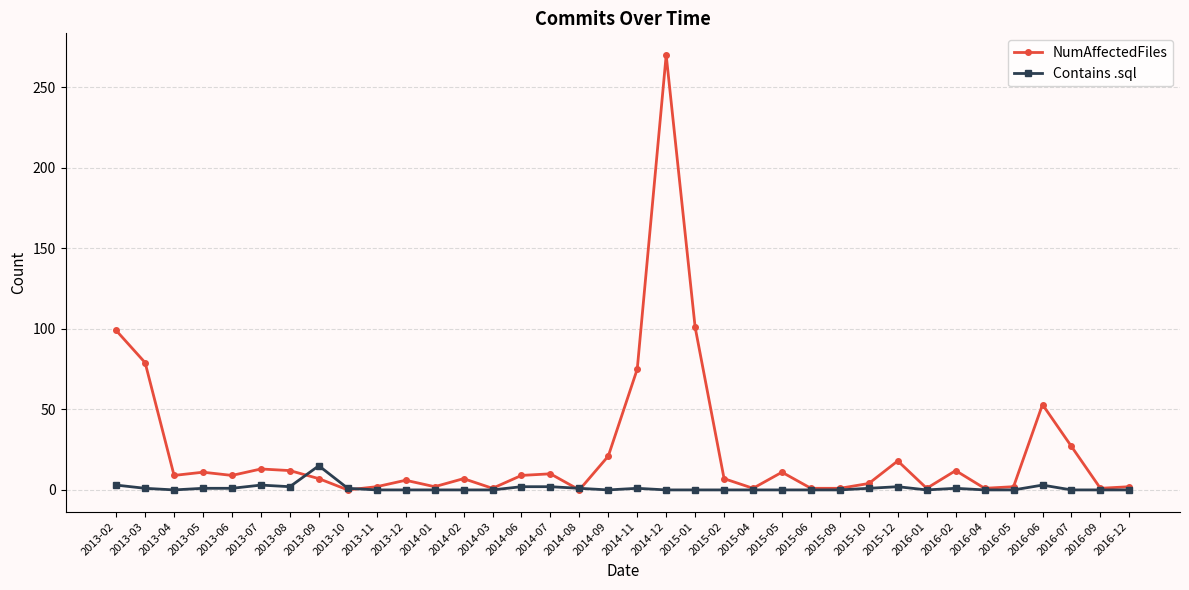

Which series changed the most between 2015-01 and 2015-10?

NumAffectedFiles